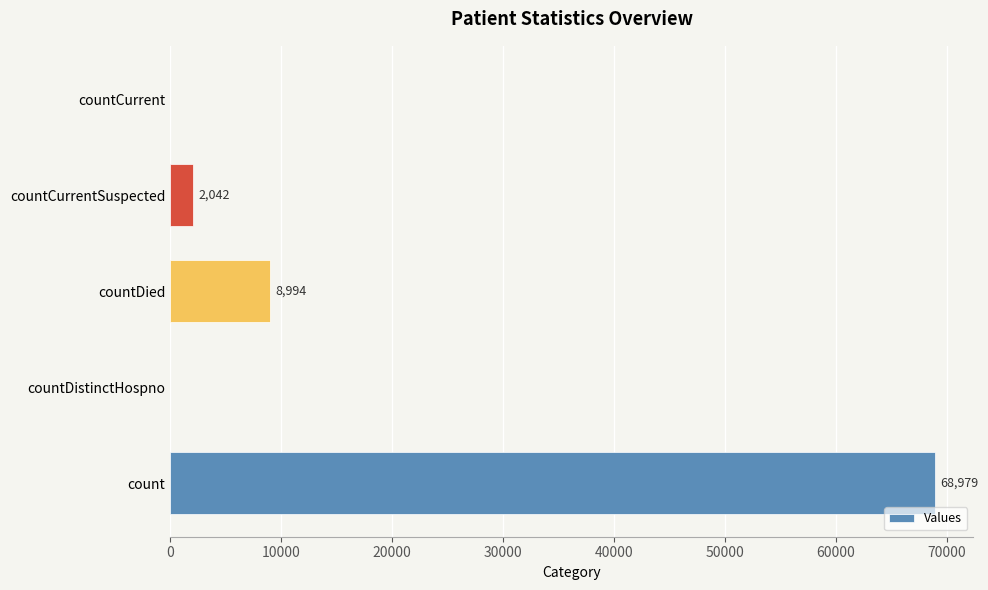

Reading top to bottom, list all the values displayed in this chart.

countCurrent=0	countCurrentSuspected=2042	countDied=8994	countDistinctHospno=0	count=68979